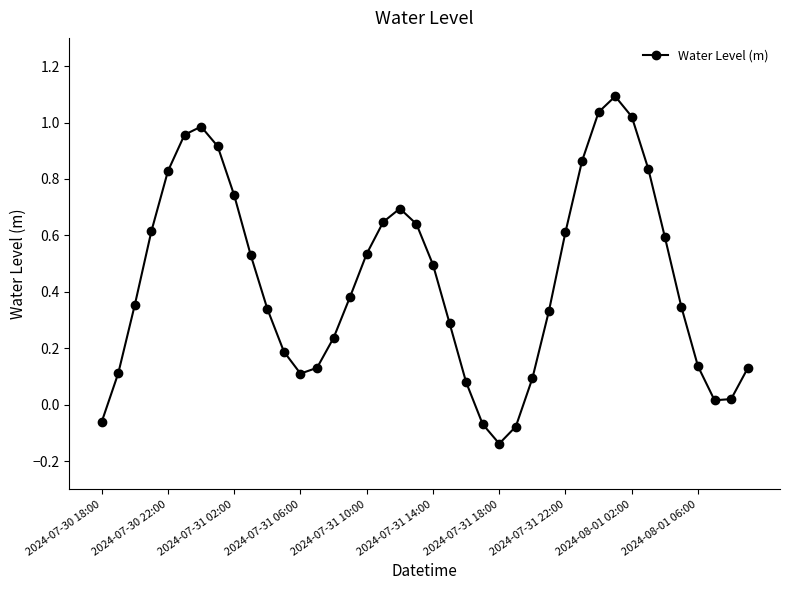

True or false: the data has more than 2 interior local peaks.

True